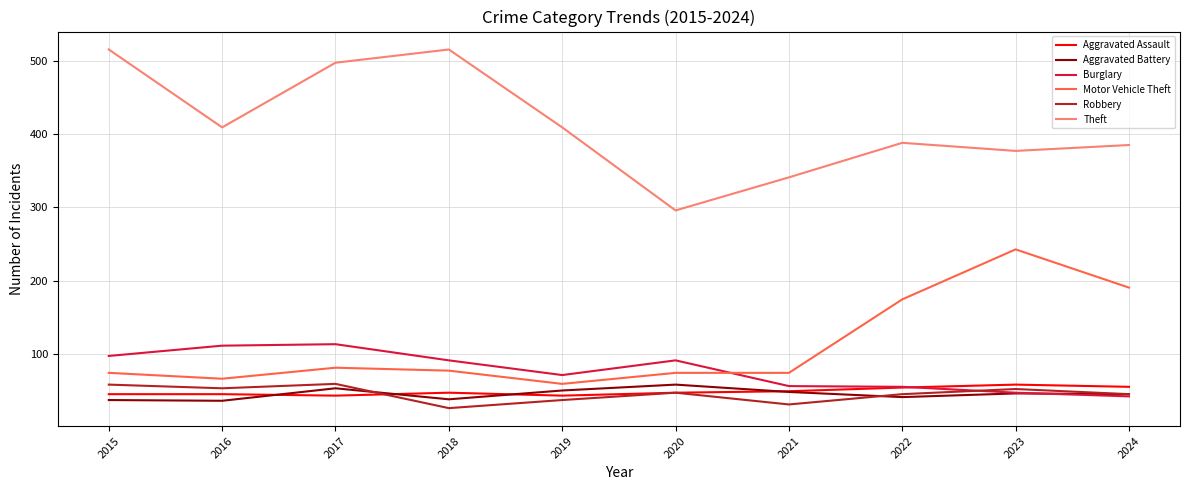

Is it true that Aggravated Battery equals 59 at 2020?

True